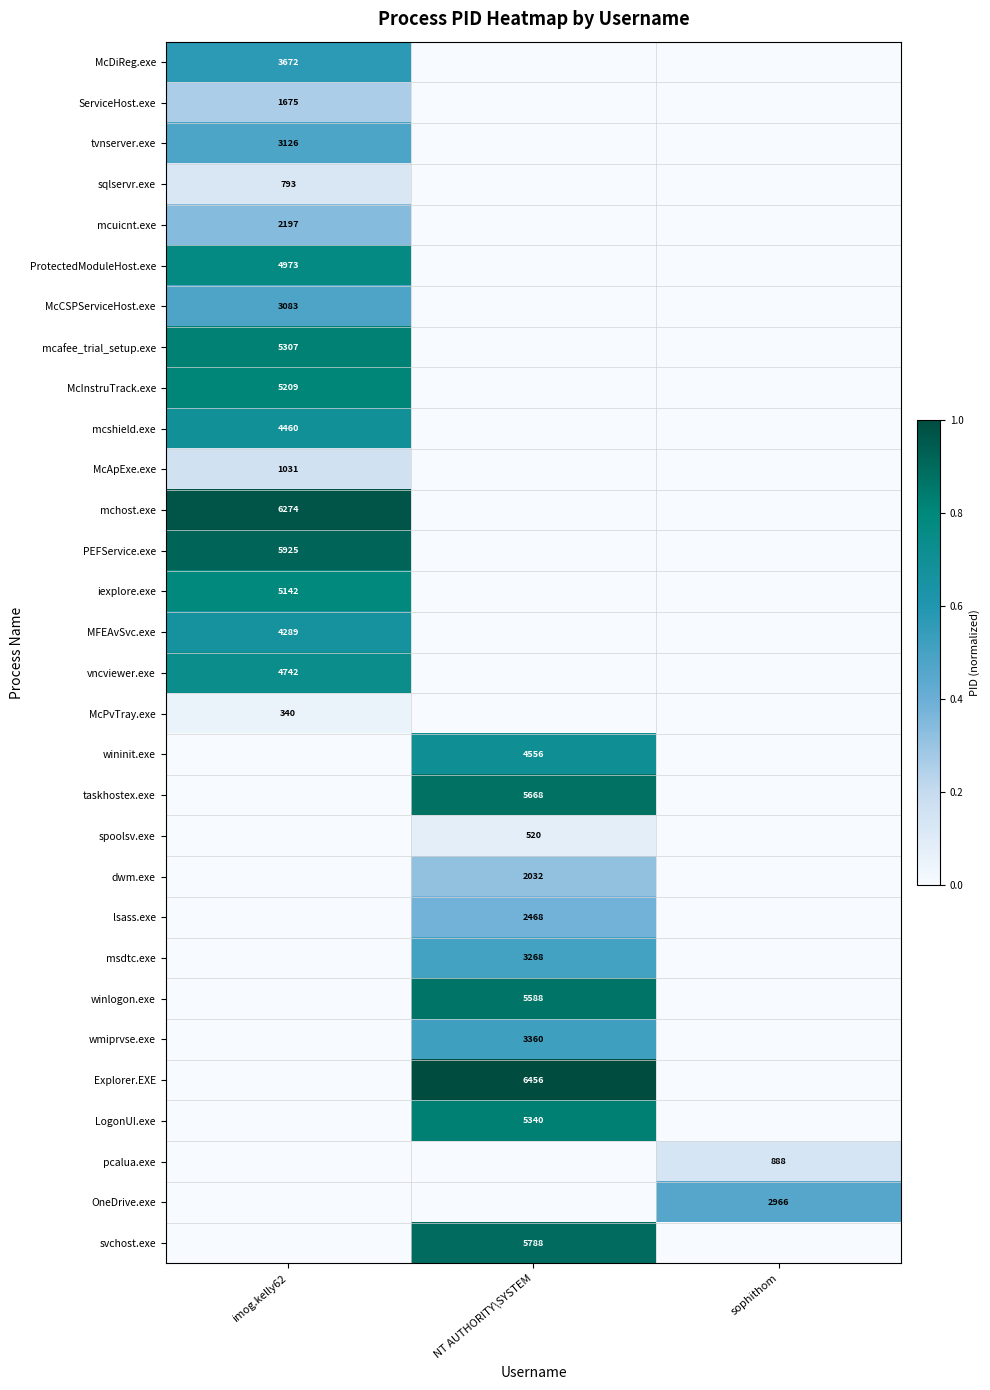

Is it true that Explorer.EXE equals 8841 at NT AUTHORITY\SYSTEM?

False